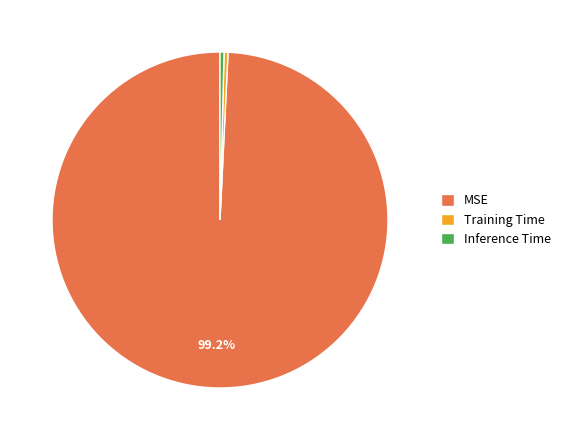

Which has a higher value, Inference Time or MSE?

MSE